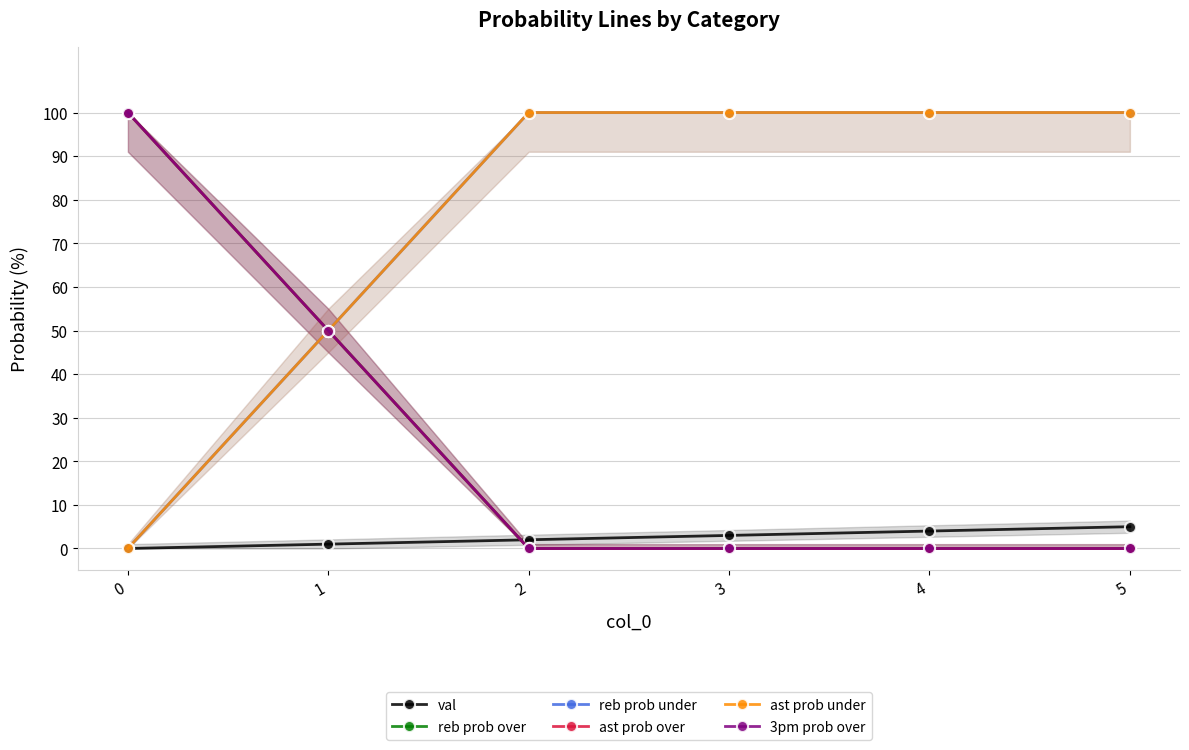

What is the highest value of the 3pm prob over series?

100